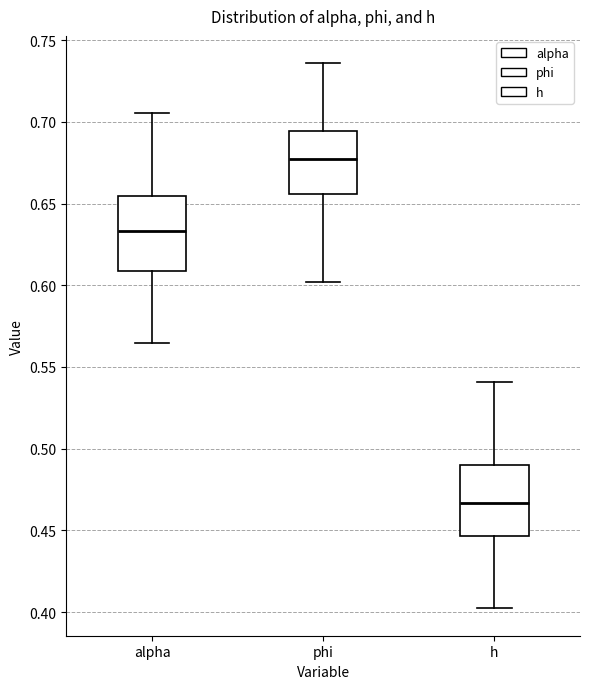

Reading left to right, read every box against the y-axis: the position of its median line, the range the box covers, and the ends of its whiskers. The values are not printed on the chart, so give them approximately, as read against the axis.

alpha: median 0.635, box 0.610 to 0.655, whiskers 0.565 to 0.705
phi: median 0.675, box 0.655 to 0.695, whiskers 0.600 to 0.735
h: median 0.465, box 0.445 to 0.490, whiskers 0.400 to 0.540